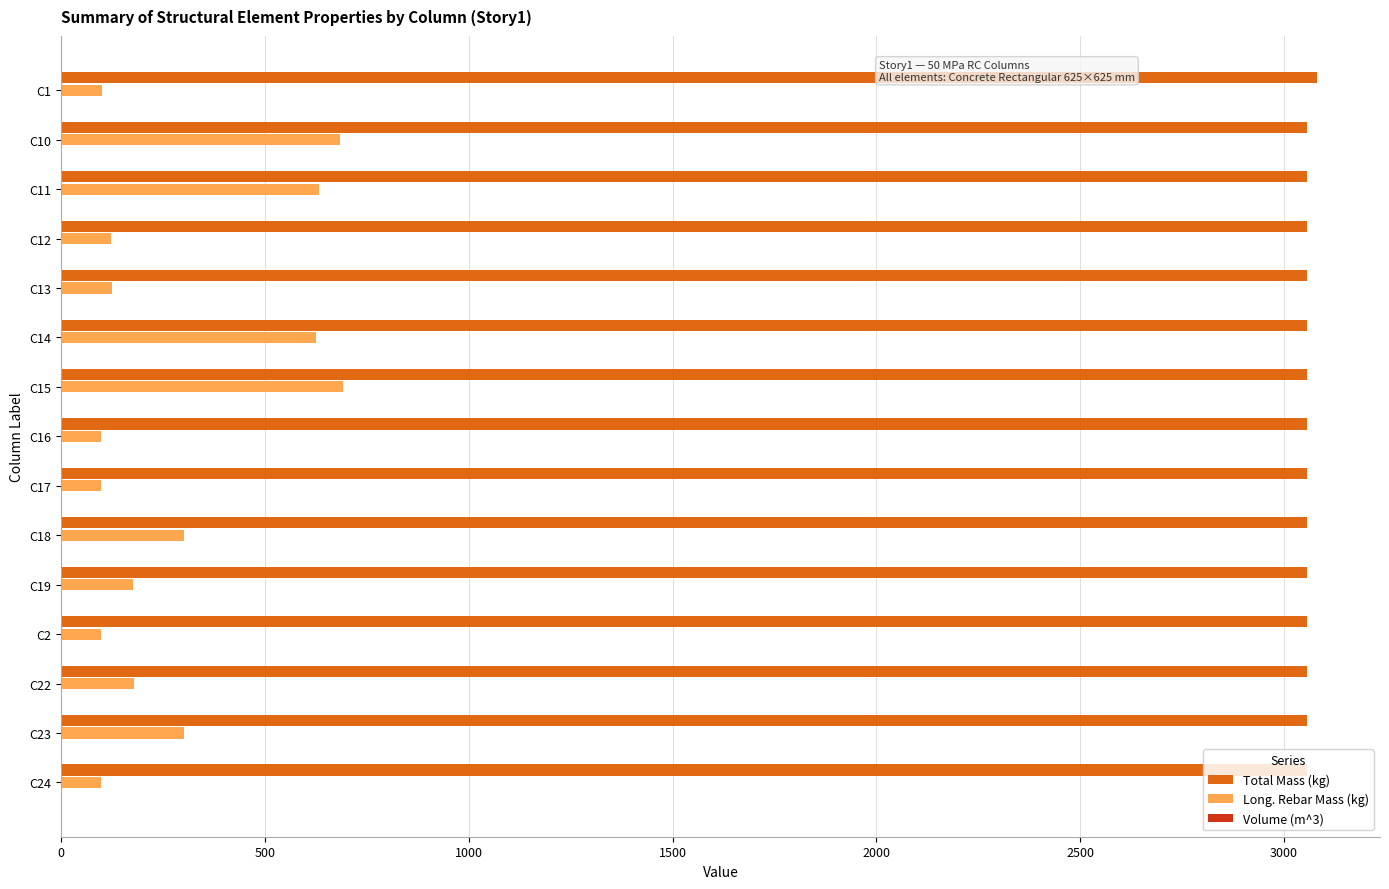

Which series changed the most between C10 and C22?

Long. Rebar Mass (kg)